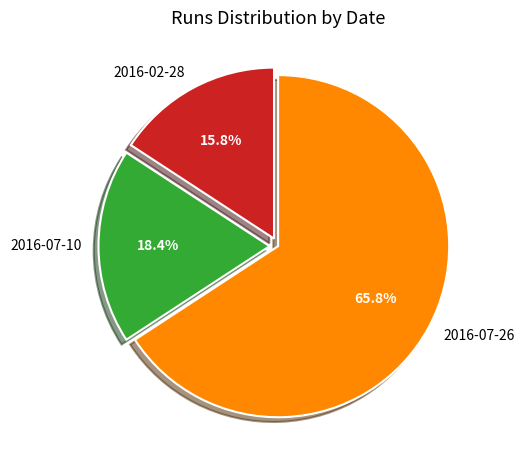

To the nearest percent, what portion does 2016-07-10 represent?

18%